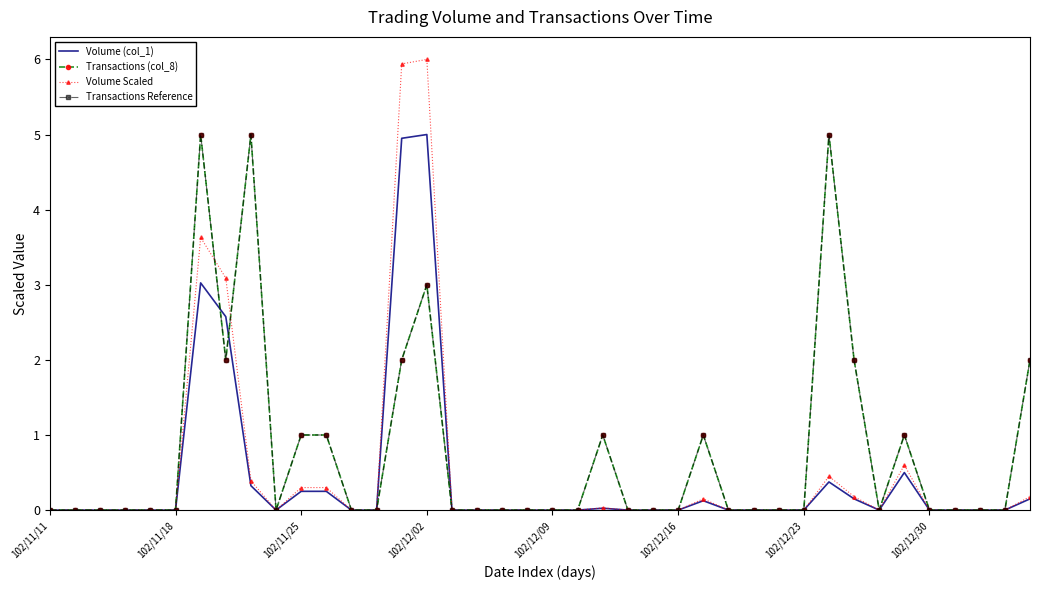

What is the greatest value displayed?

6.0